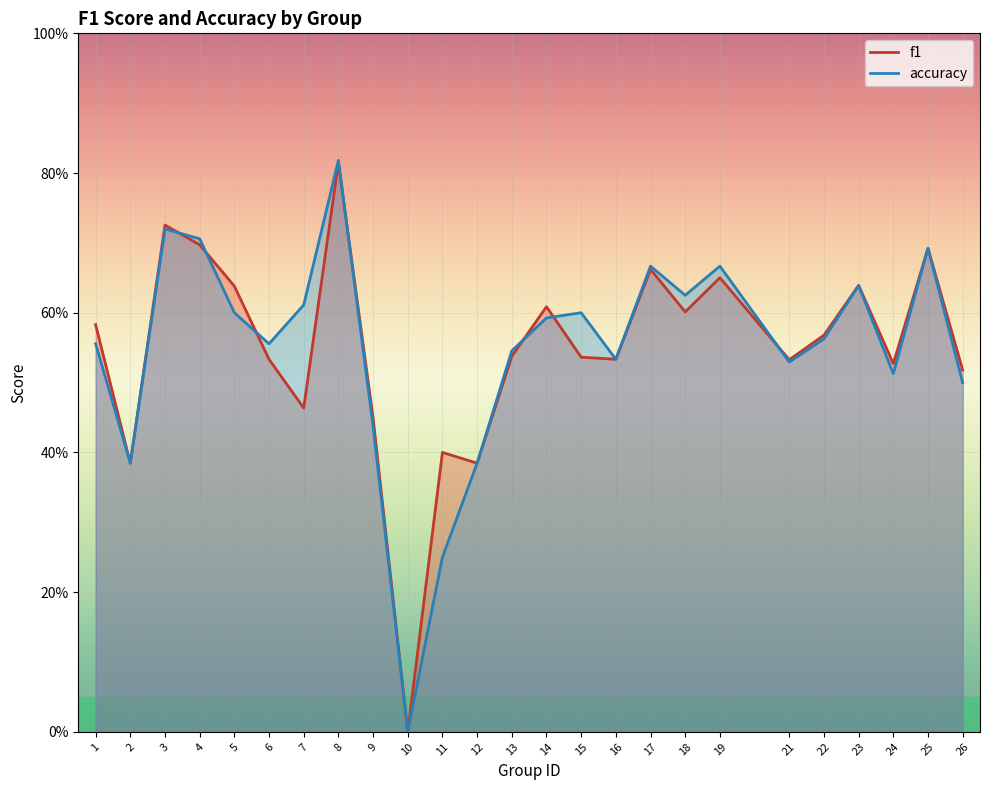

Which has a higher value, 11 or 24?

24